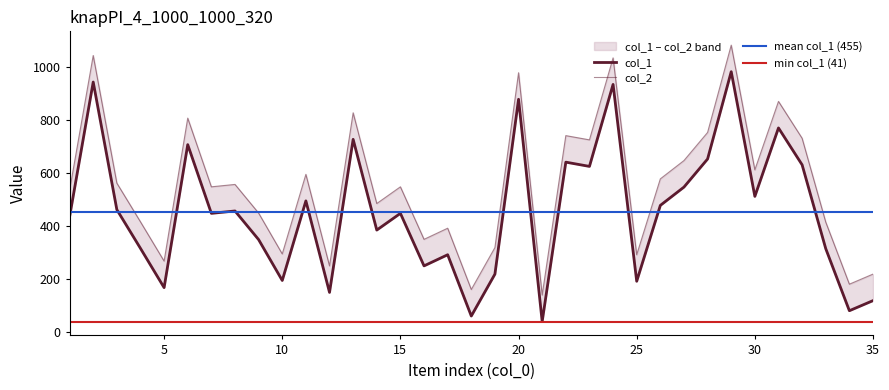

How many interior local valleys does the col_1 series have?

12